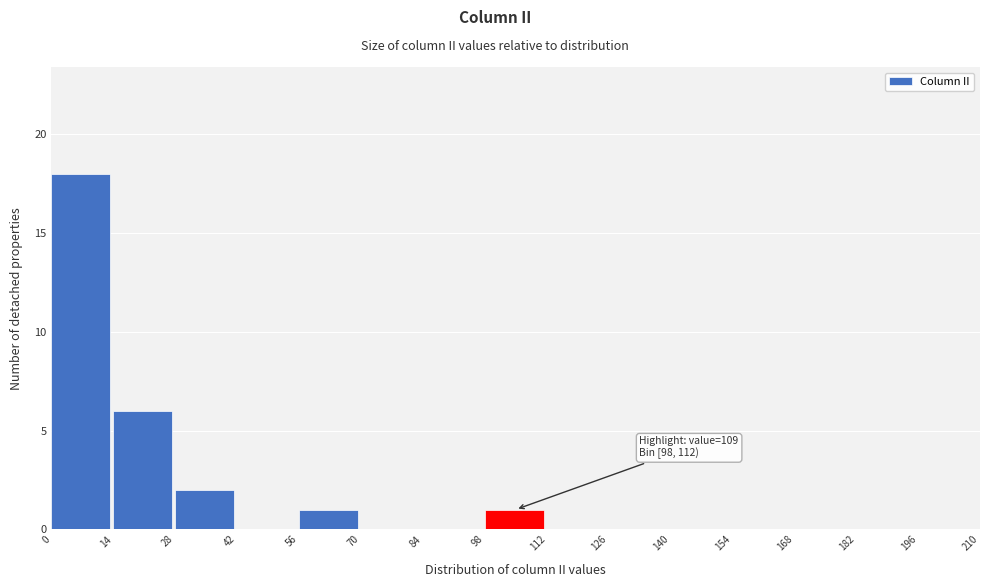

Over which range of the x-axis is the bar tallest?

0 to 14